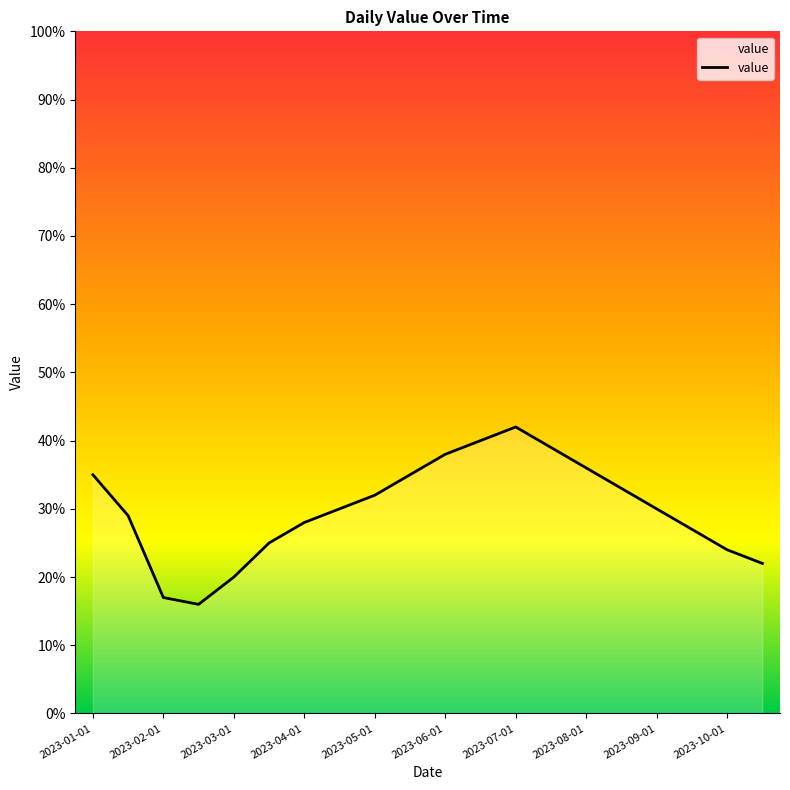

What is the average value?

30